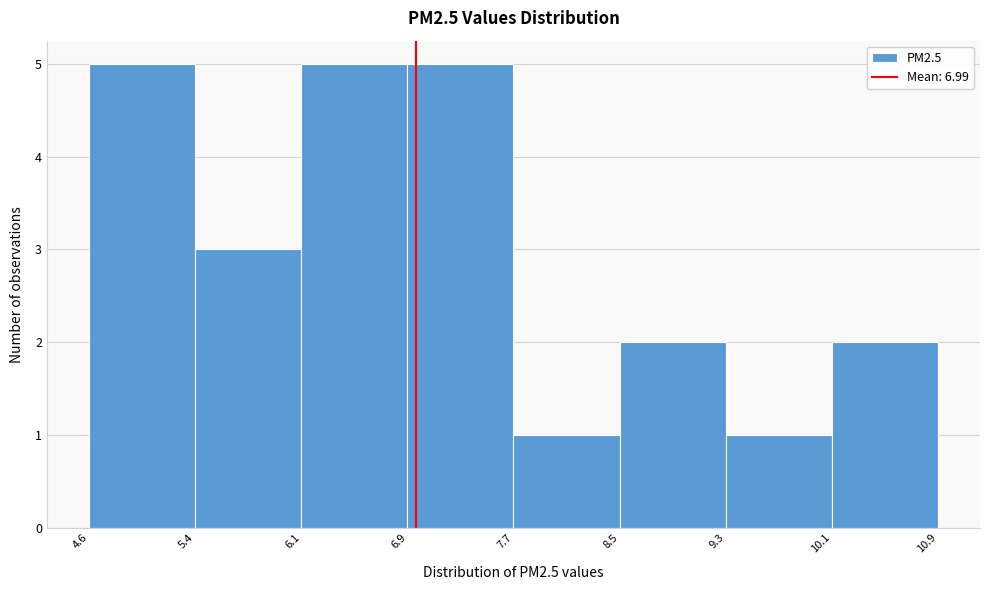

Reading left to right, transcribe this chart: for each bar, give the range it covers on the x-axis and its height. The values are not printed on the chart, so give them approximately, as read against the axis.

4.6 to 5.4: 5
5.4 to 6.1: 3
6.1 to 6.9: 5
6.9 to 7.7: 5
7.7 to 8.5: 1
8.5 to 9.3: 2
9.3 to 10.1: 1
10.1 to 10.9: 2